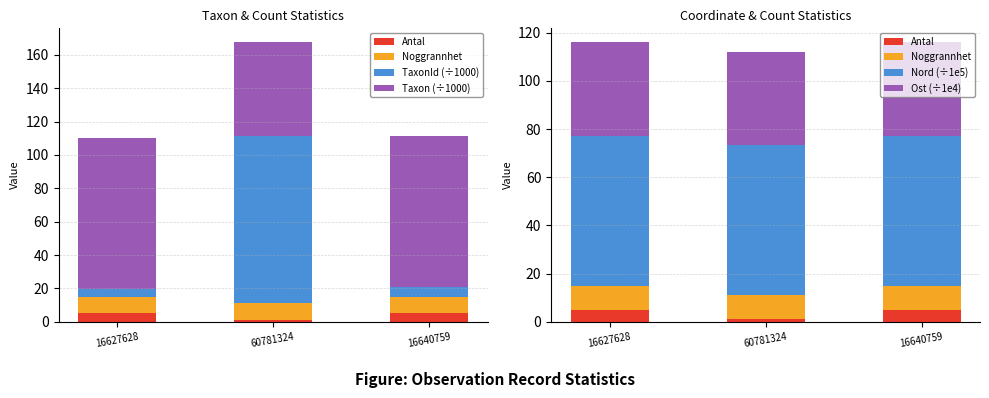

Is it true that Antal equals 5.0 at 16640759?

True